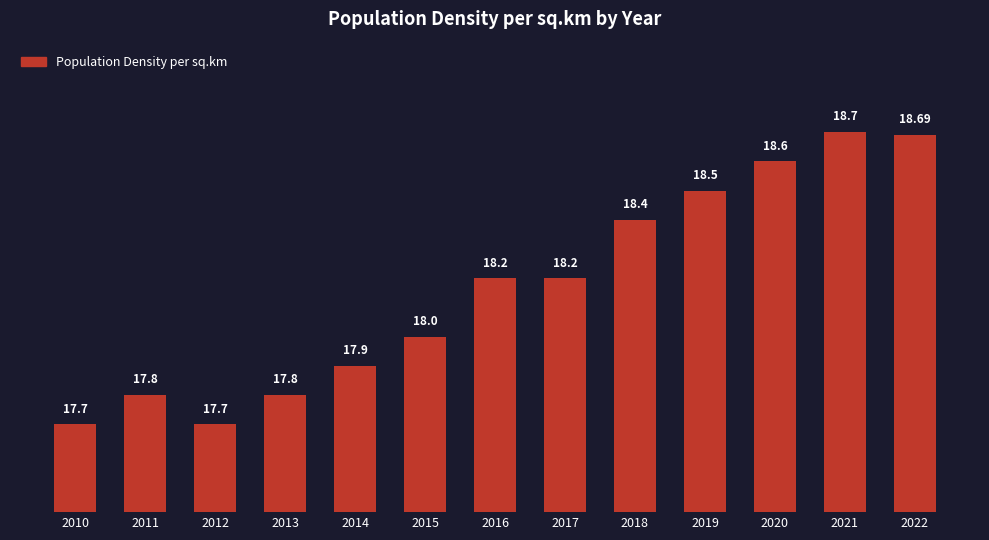

What is the sum of all values?

236.2